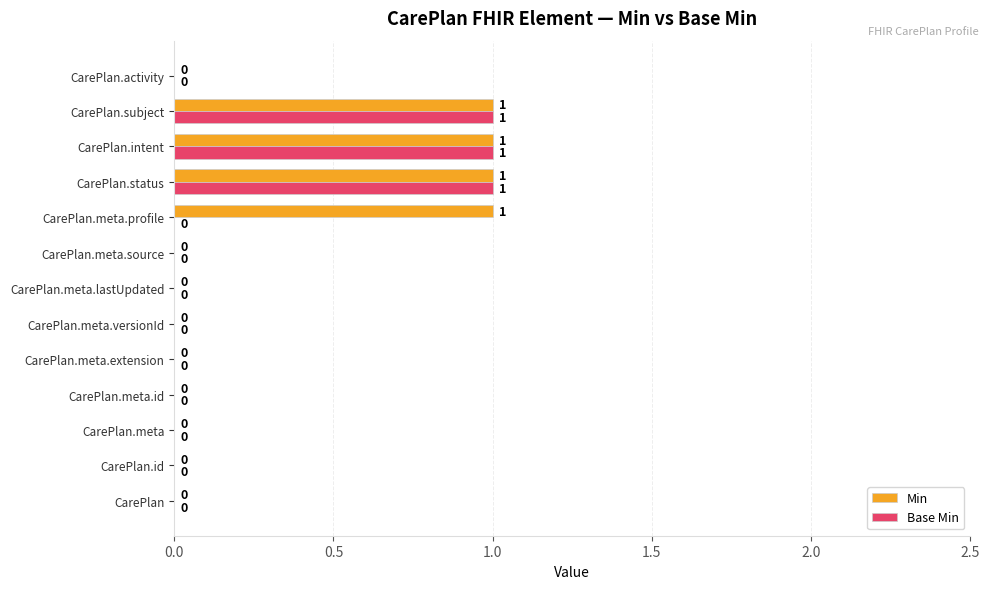

What is the sum of all Base Min values?

3